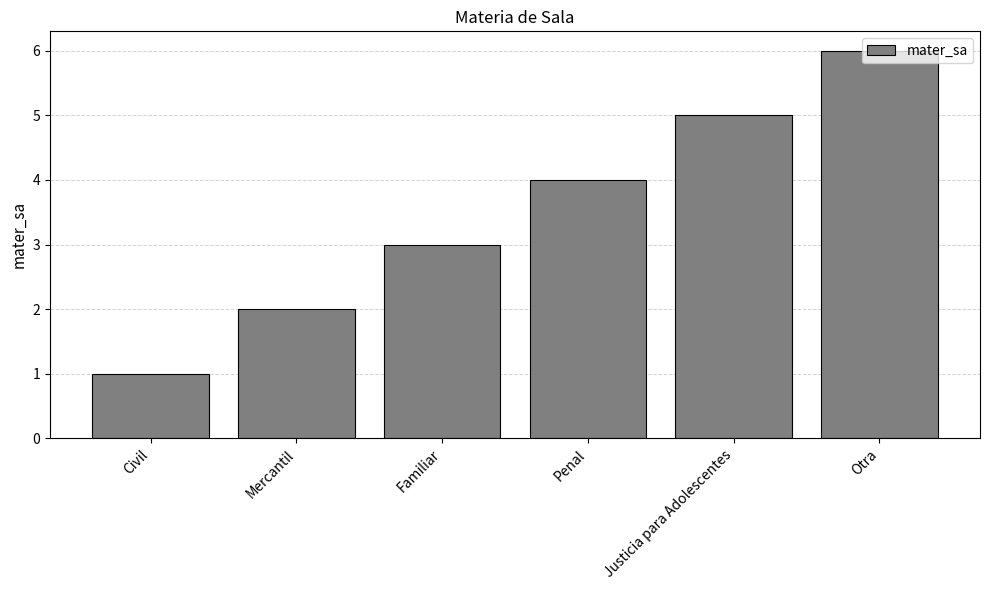

What is the maximum value shown in the chart?

6